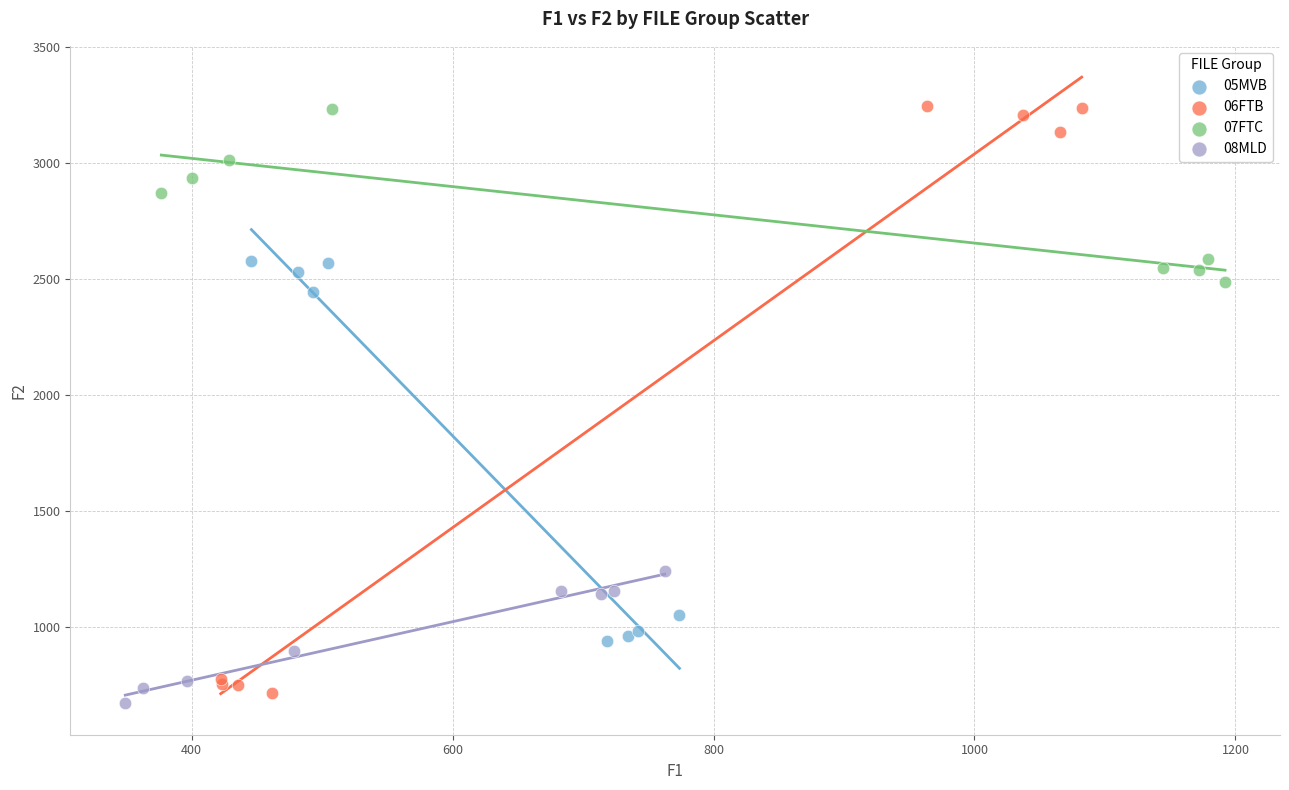

Which series has the widest spread of Y values?

06FTB